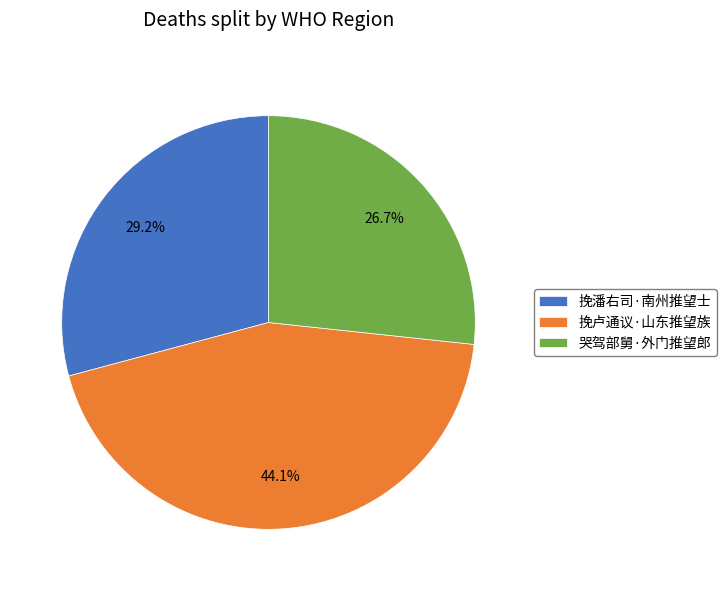

The 挽卢通议·山东推望族 slice represents 38% of the pie. True or false?

False